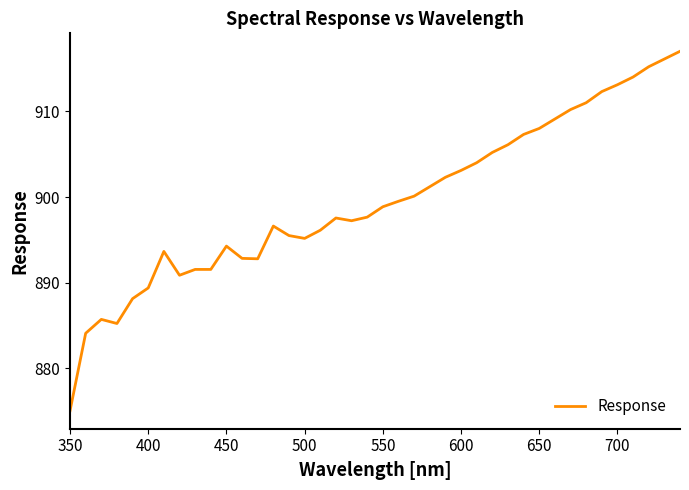

What is the greatest value displayed?

917.0